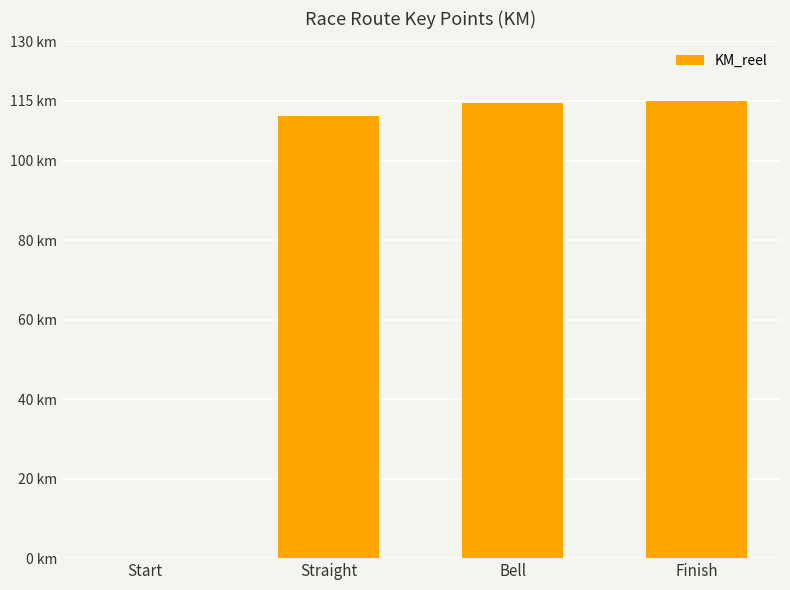

What is the sum of the values at Start and Finish?

115.0